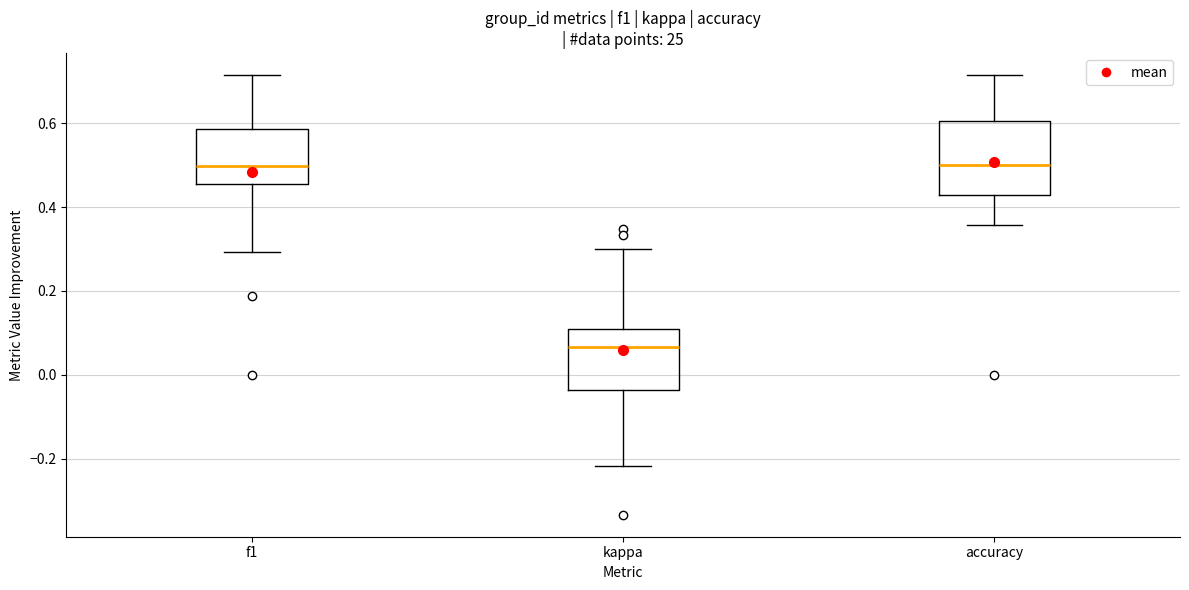

Which box's median line is the lowest?

kappa